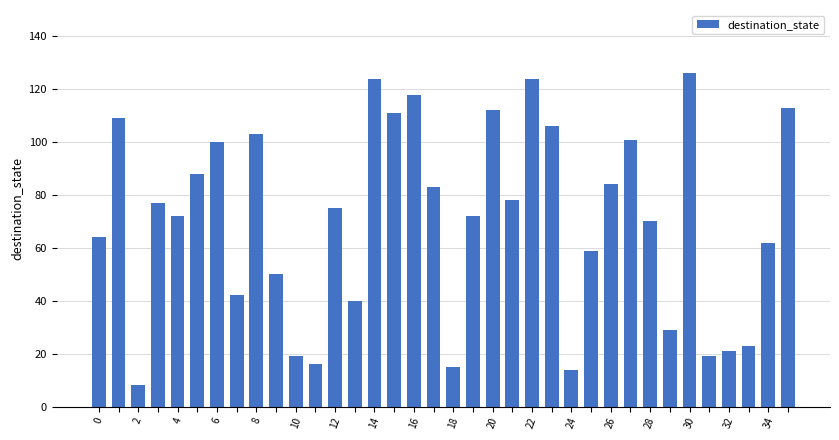

What is the minimum value shown in the chart?

8